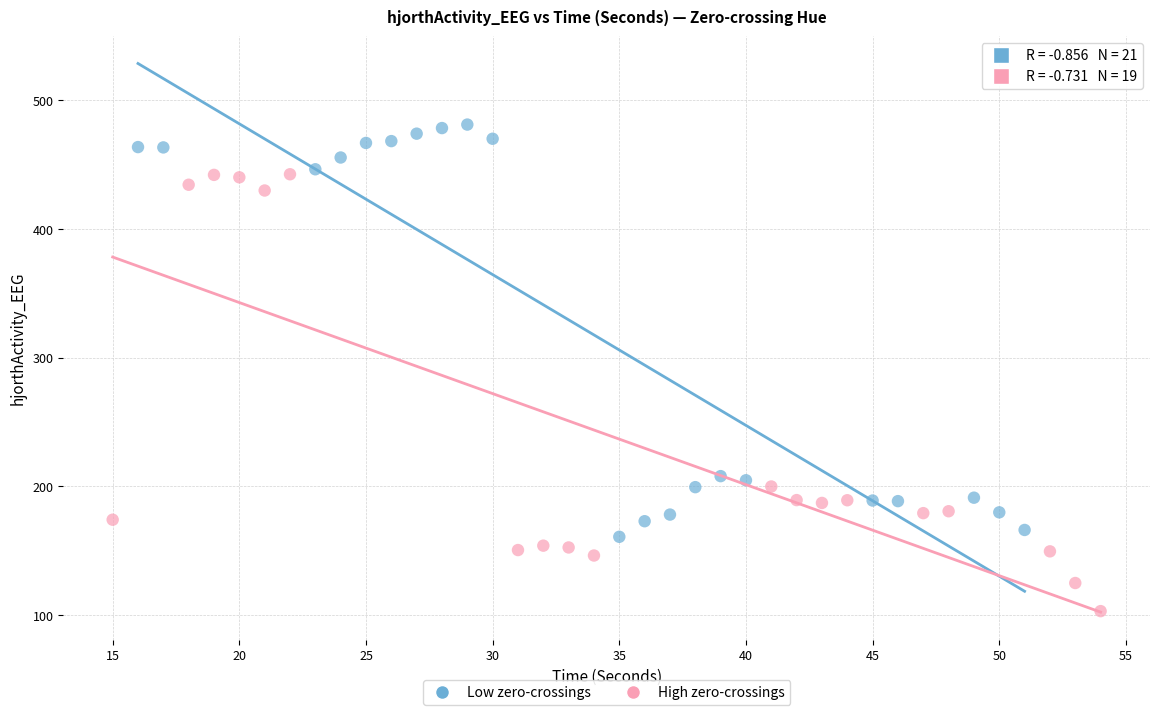

Which series has the widest spread of Y values?

High zero-crossings